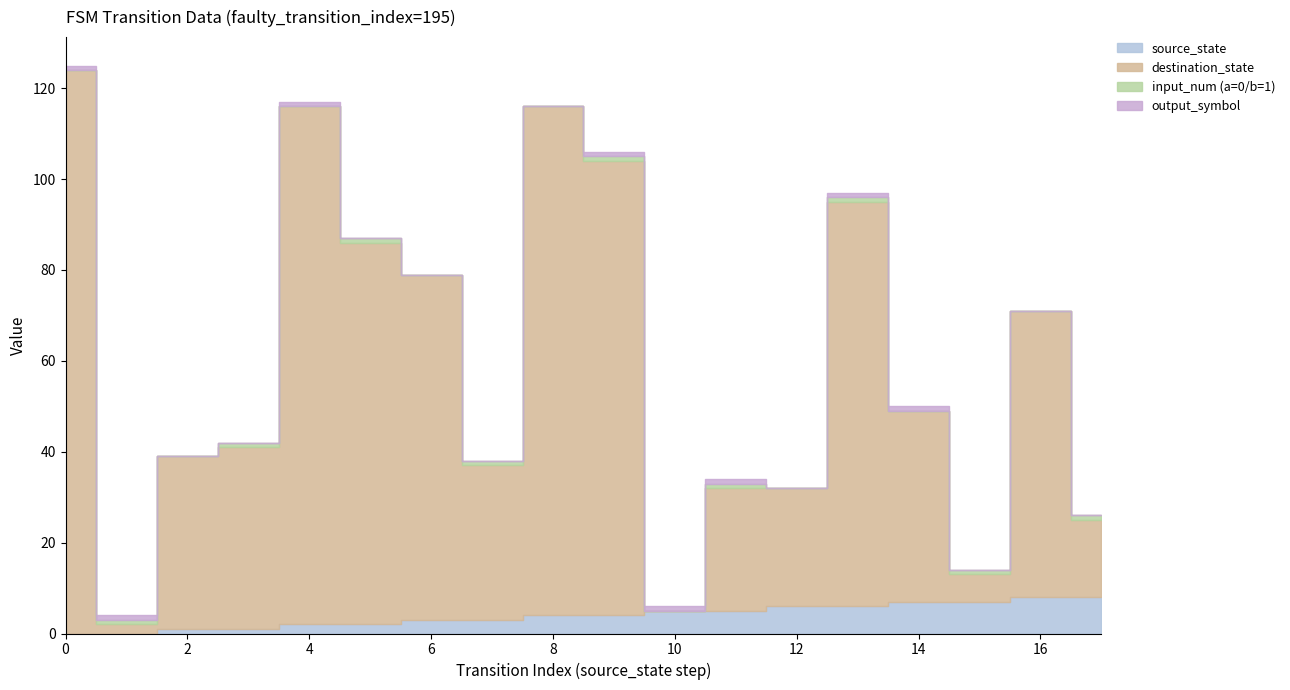

Reading left to right, what are all the values shown in this chart?

source_state: 0=0	1=0	2=1	3=1	4=2	5=2	6=3	7=3	8=4	9=4	10=5	11=5	12=6	13=6	14=7	15=7	16=8	17=8
destination_state: 0=124	1=2	2=38	3=40	4=114	5=84	6=76	7=34	8=112	9=100	10=0	11=27	12=26	13=89	14=42	15=6	16=63	17=17
input_num (a=0/b=1): 0=0	1=1	2=0	3=1	4=0	5=1	6=0	7=1	8=0	9=1	10=0	11=1	12=0	13=1	14=0	15=1	16=0	17=1
output_symbol: 0=1	1=1	2=0	3=0	4=1	5=0	6=0	7=0	8=0	9=1	10=1	11=1	12=0	13=1	14=1	15=0	16=0	17=0